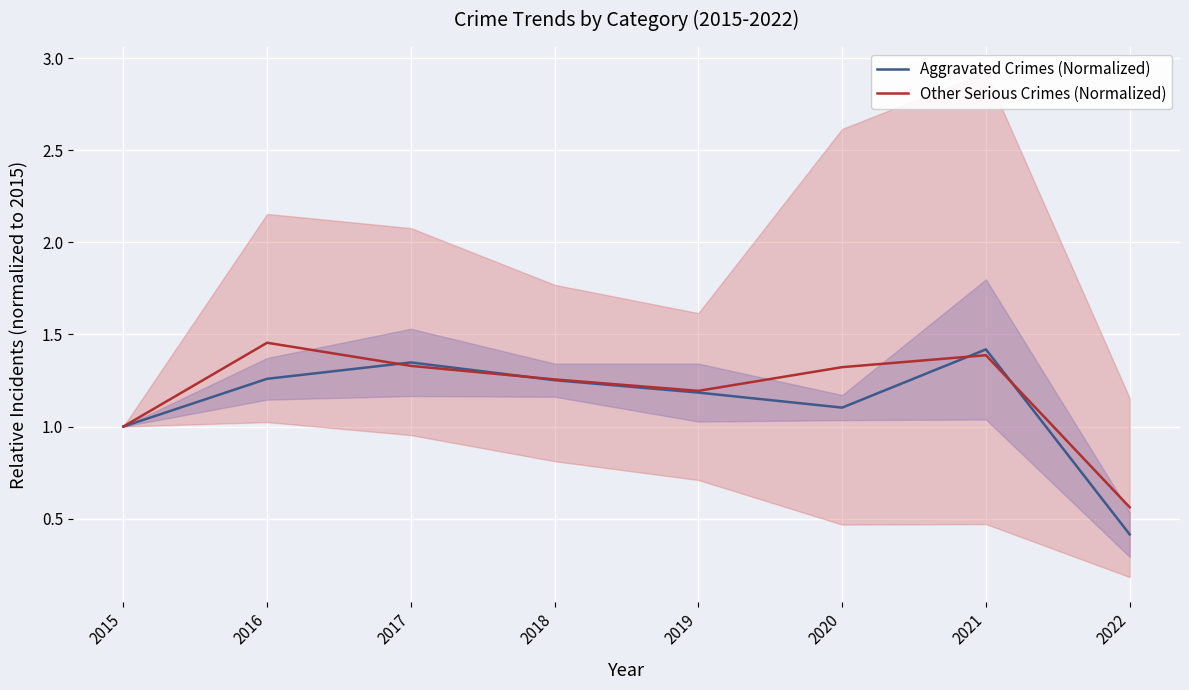

Which category has the lowest value in the Other Serious Crimes (Normalized) series?

2022